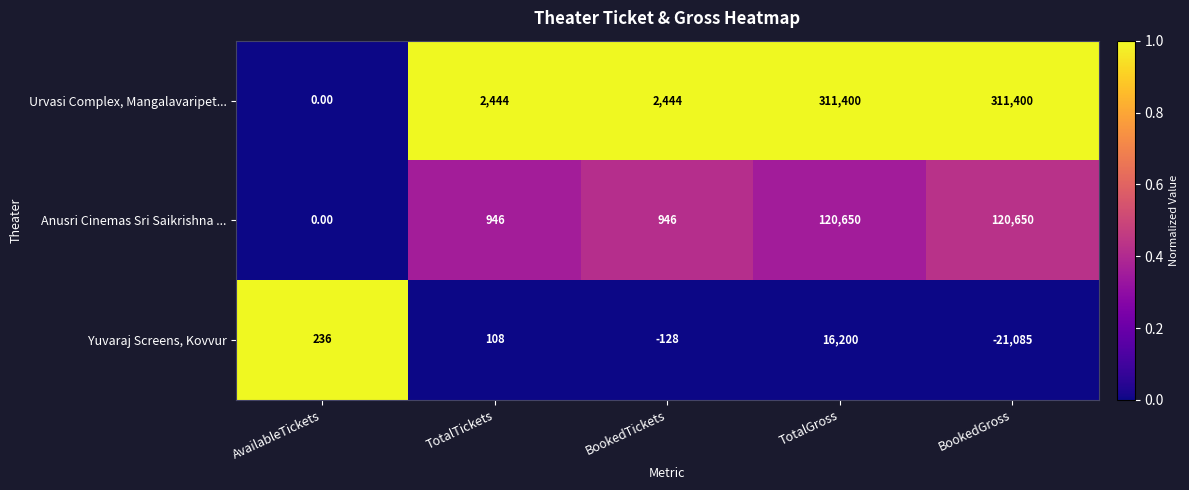

What is the difference between the Urvasi Complex, Mangalavaripet... values at BookedTickets and AvailableTickets?

2444